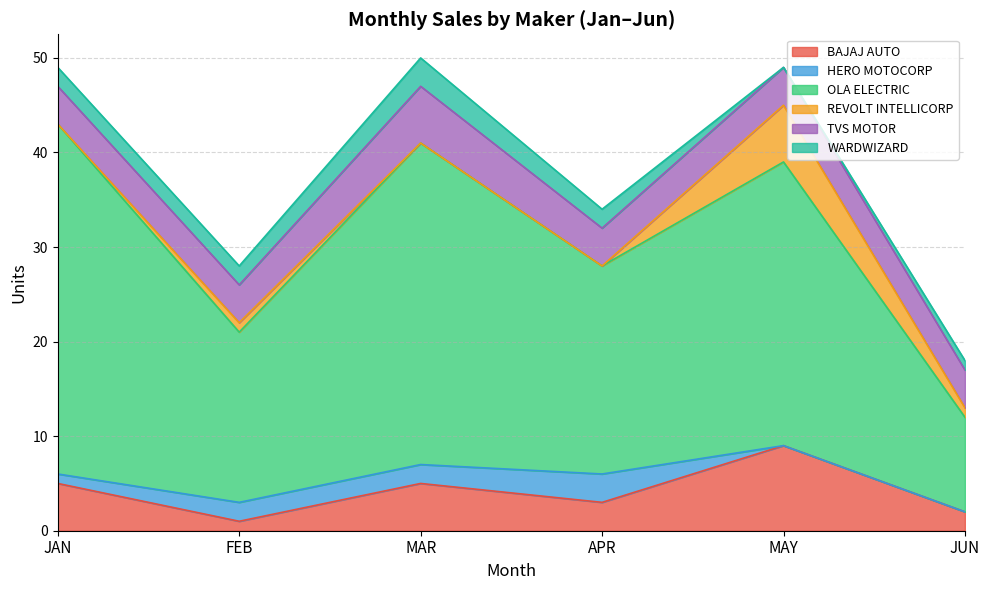

Count the number of categories in the chart.

6